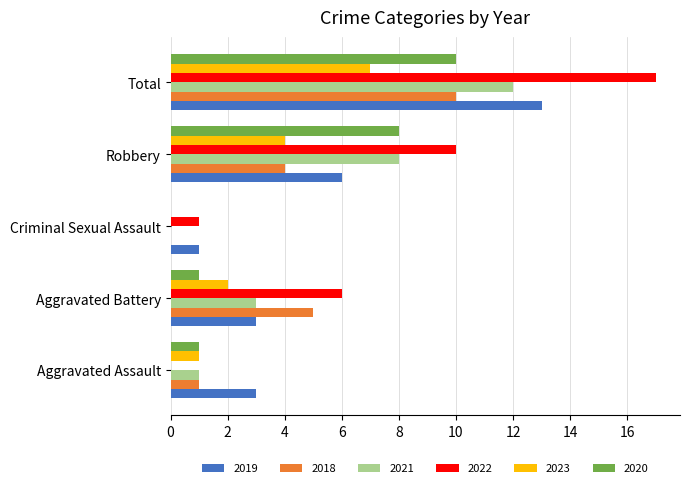

The 2018 series shows 4 at Robbery. True or false?

True